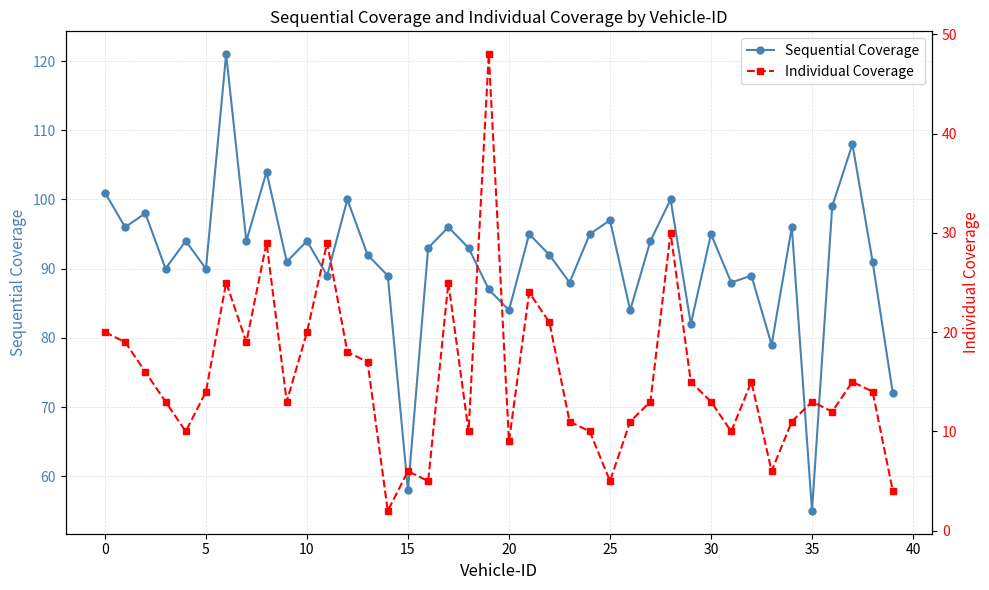

What is the minimum value for Sequential Coverage?

55